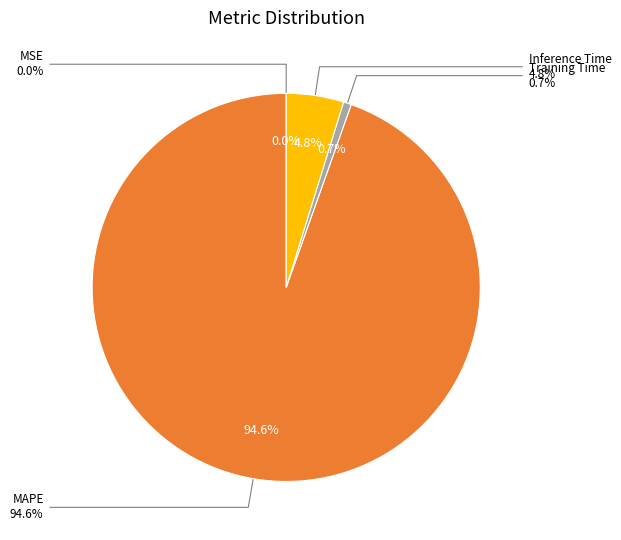

To the nearest percent, what is the combined percentage of Inference Time and MSE?

5%